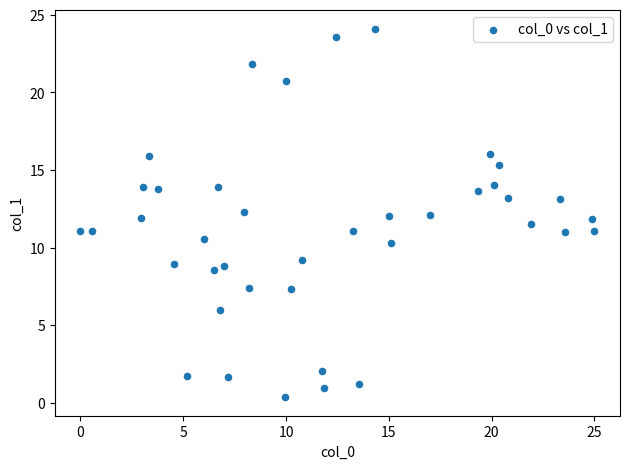

What is the range of X values (max minus min)?

25.0